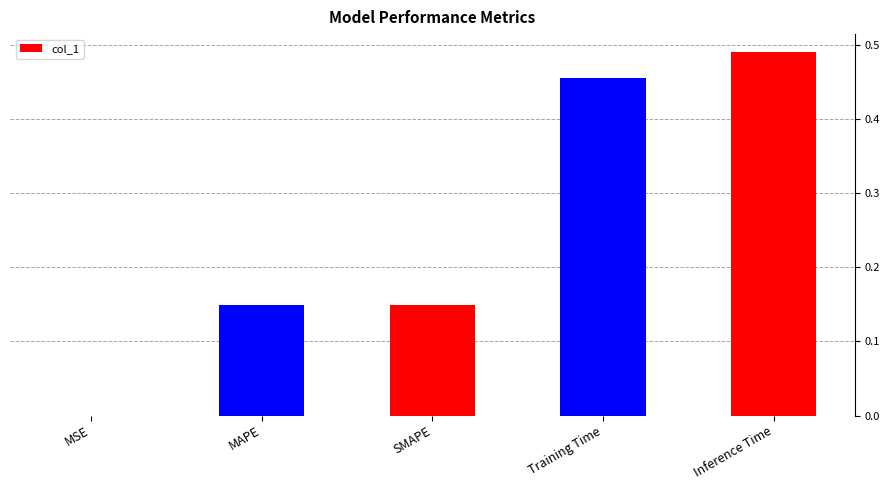

What is the difference between the values at MAPE and Inference Time?

0.3